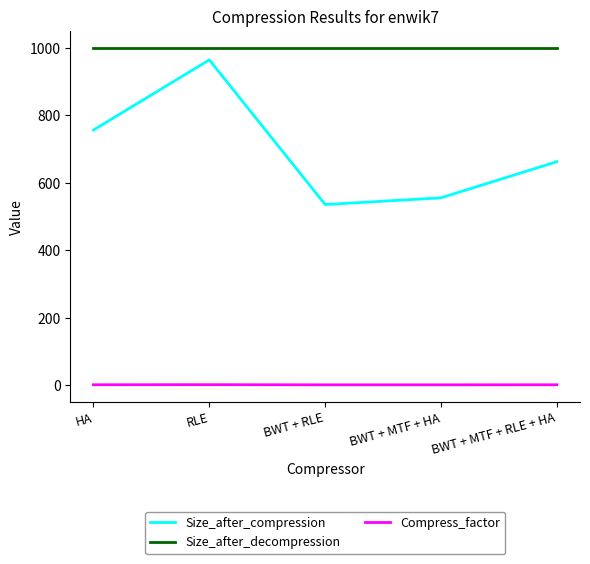

Rank the series at HA from highest to lowest value.

Size_after_decompression, Size_after_compression, Compress_factor